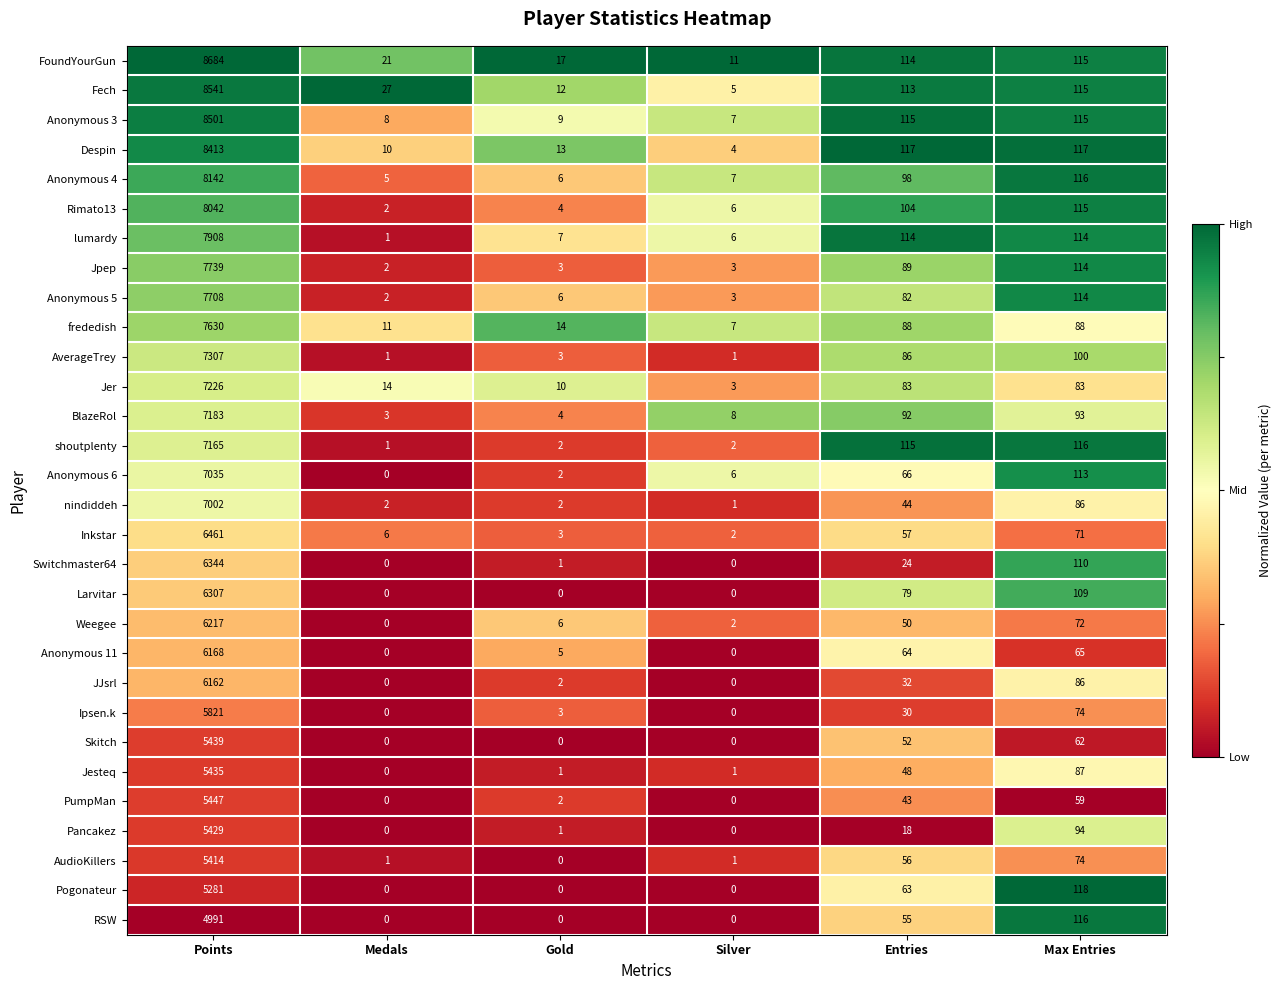

At which label does lumardy first exceed 114?

Points